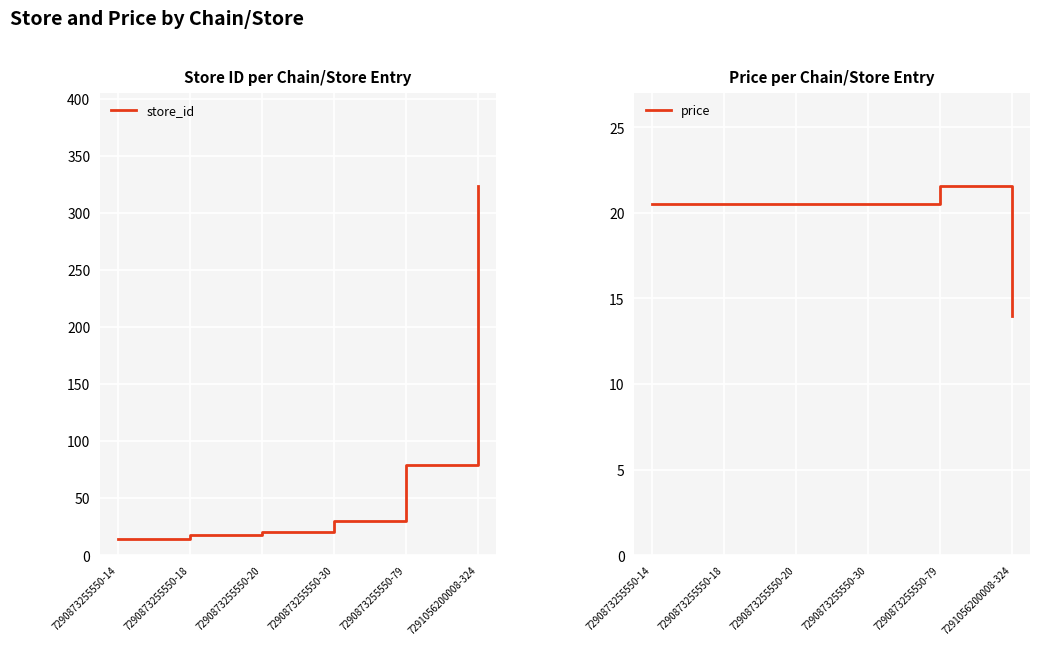

At 7291056200008-324, list the series in order from largest to smallest.

store_id, price